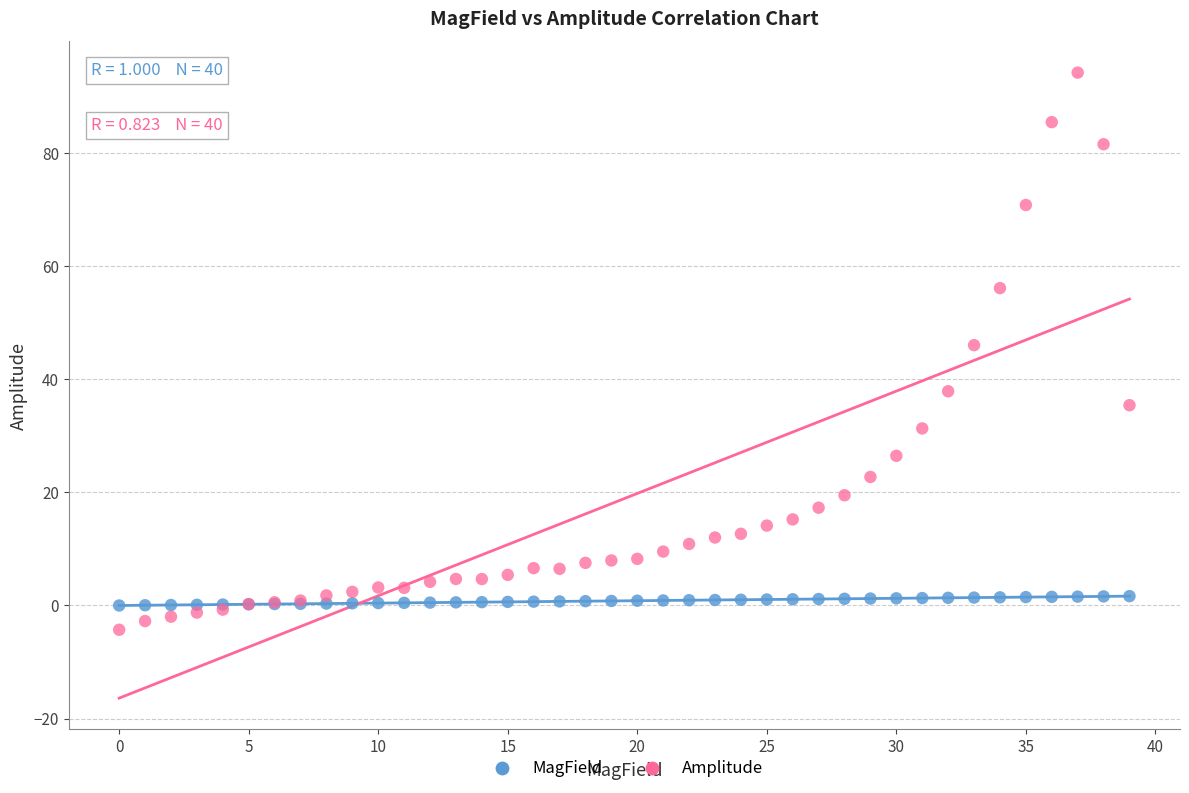

Which series has the widest spread of Y values?

Amplitude